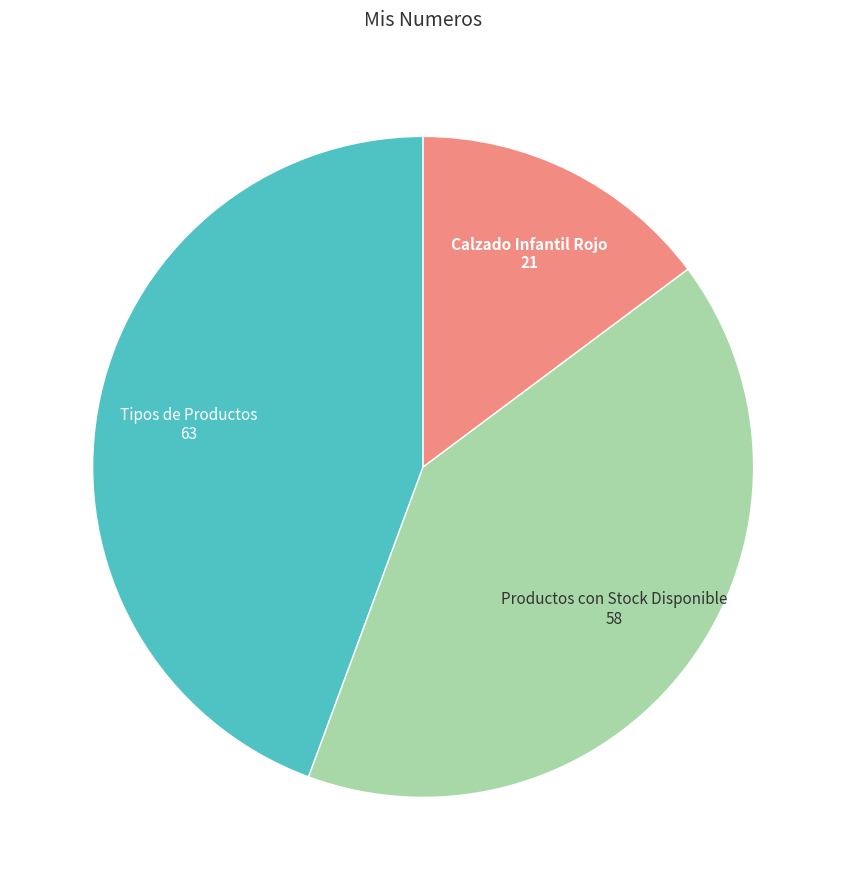

Is there a majority slice in this chart?

No